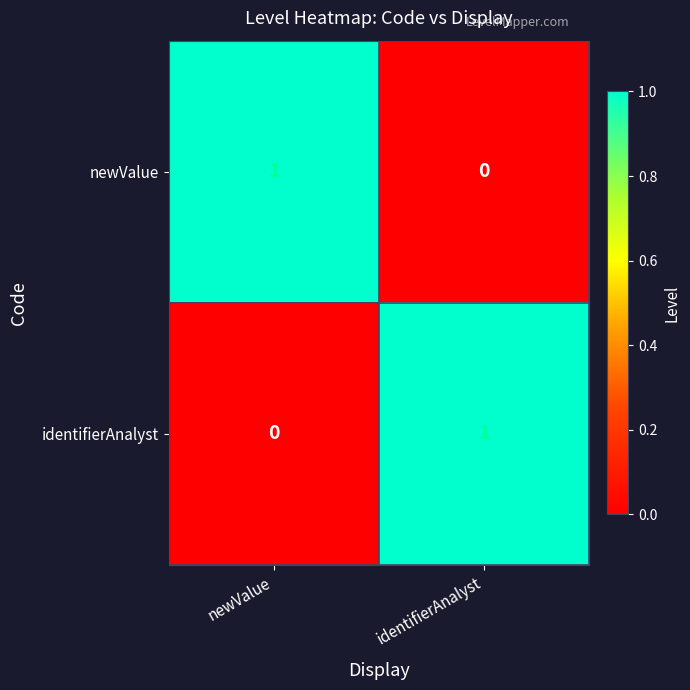

The value of identifierAnalyst at identifierAnalyst is 1. True or false?

True